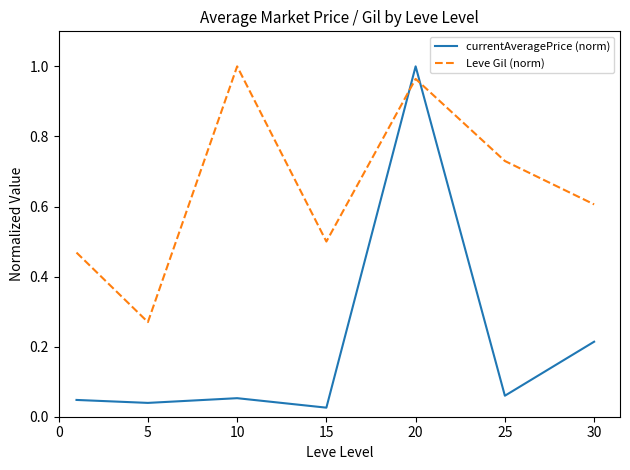

Which series has the largest range (max minus min)?

currentAveragePrice (norm)